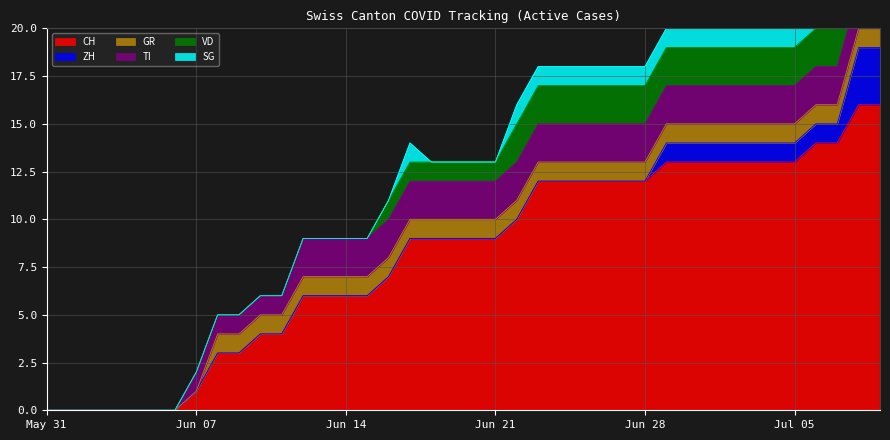

What position from the left is 2020-06-07?

8